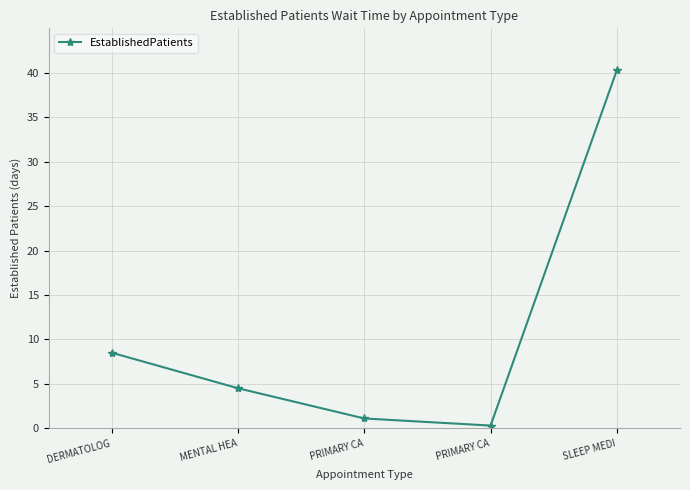

How many data points are above 4?

3